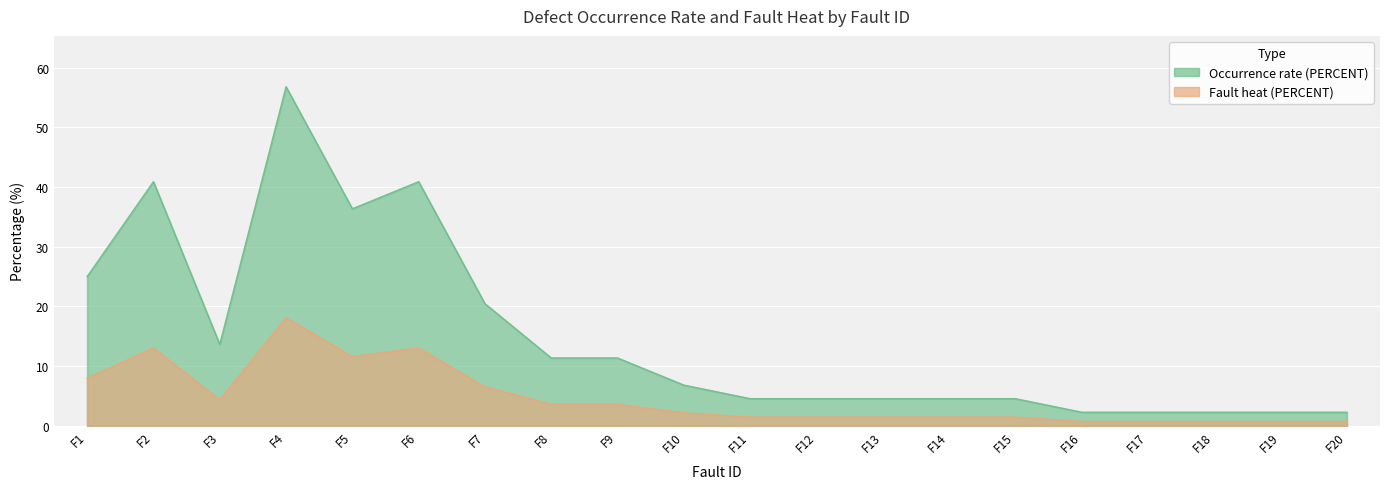

What is the difference between the Occurrence rate (PERCENT) values at F12 and F17?

2.3